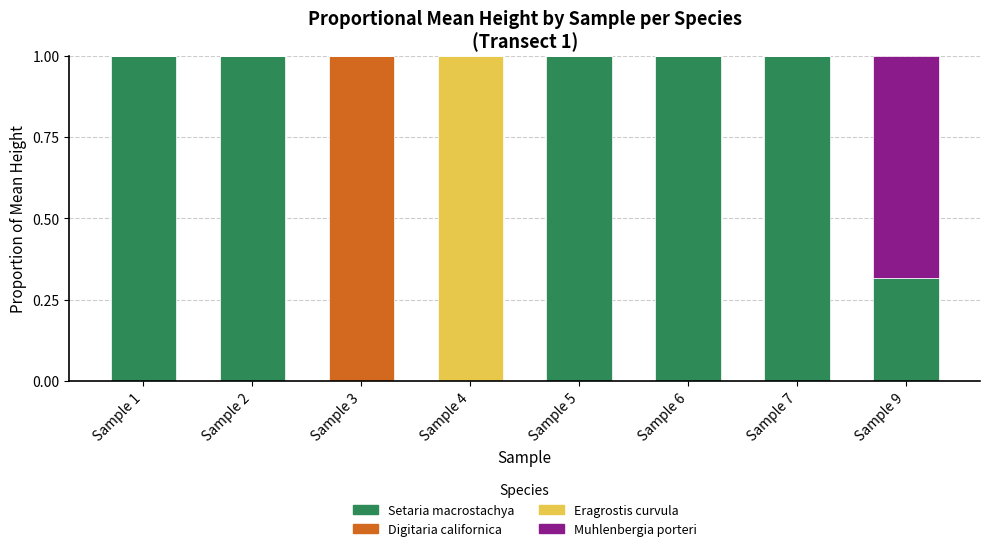

What is the total value across all series at Sample 2?

1.0